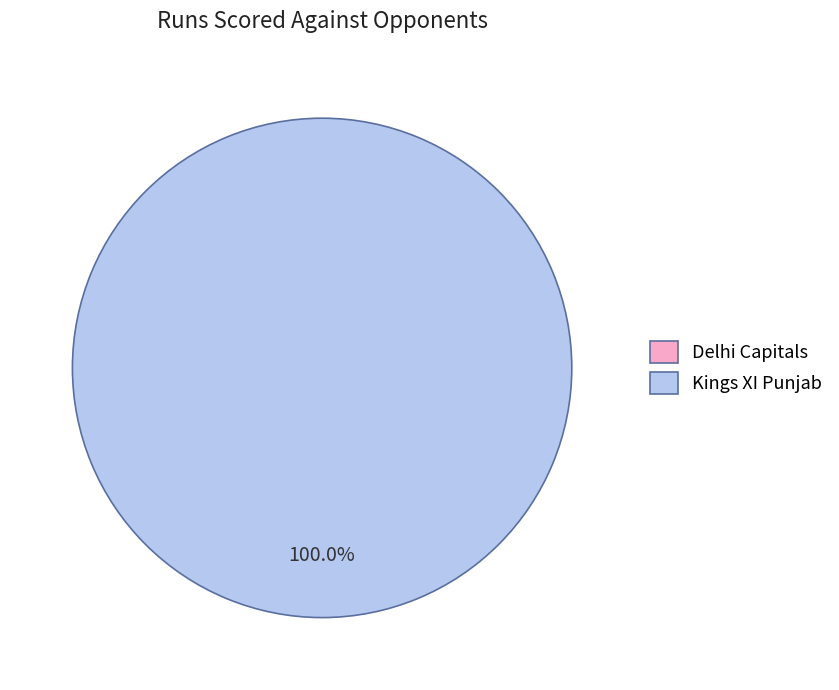

Which slice represents more than half of the pie?

Kings XI Punjab